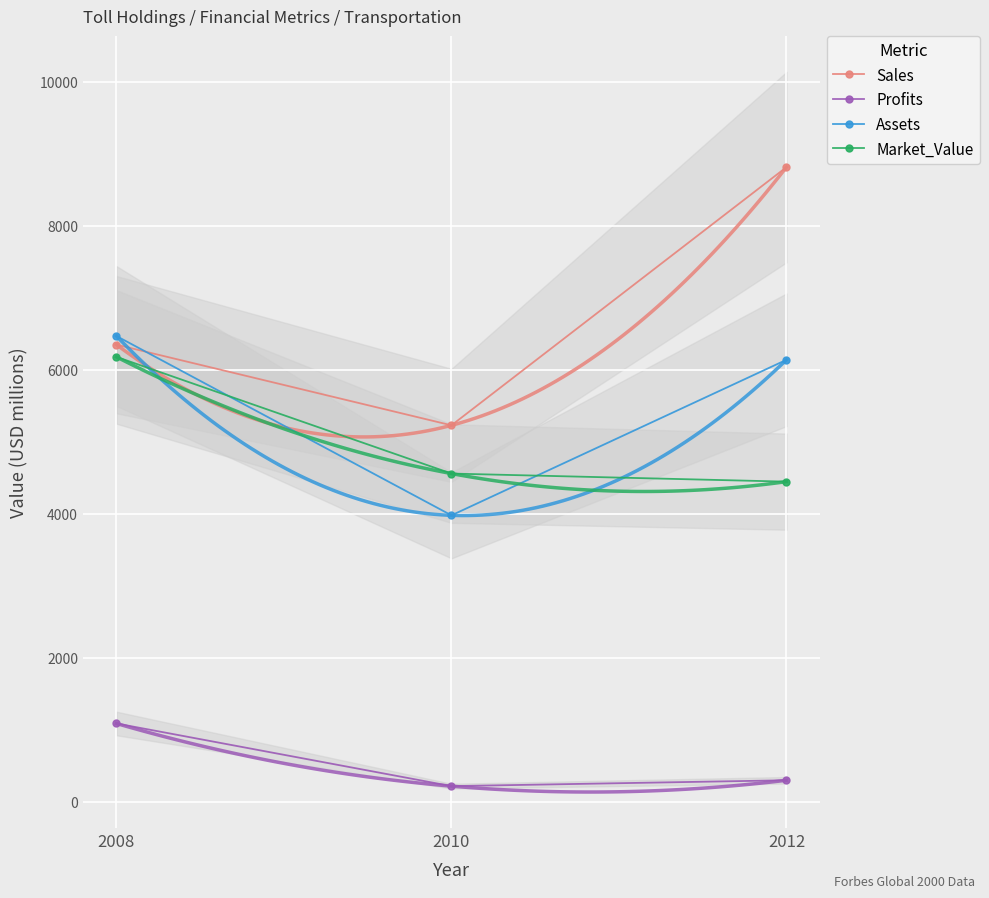

The value of Assets at 2010 is 7059.2. True or false?

False